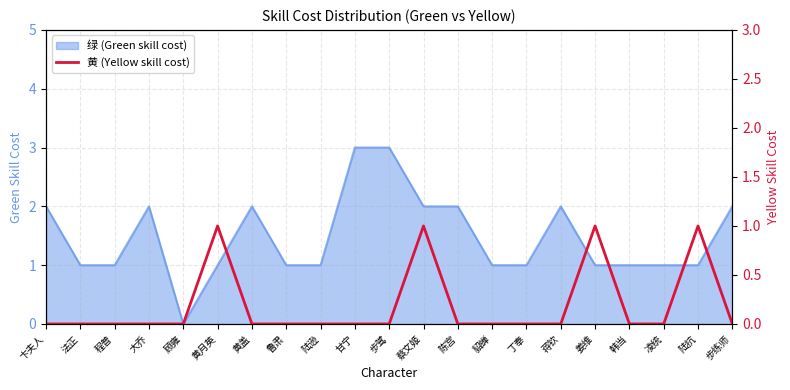

What is the label of the 3rd point from the right?

凌统